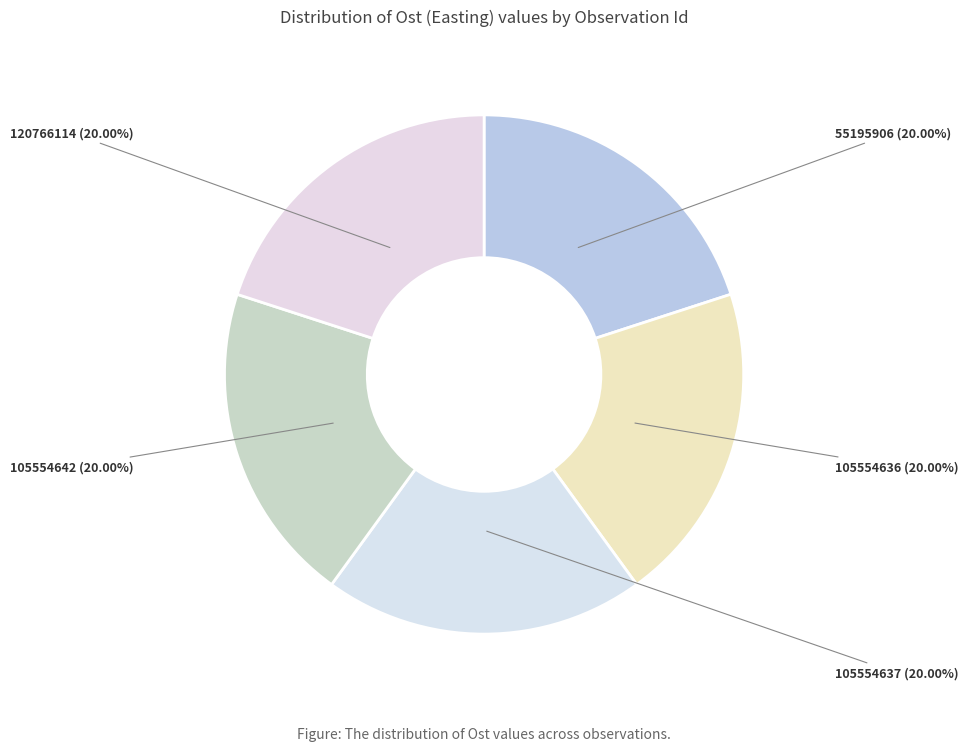

Count the number of slices in the pie.

5